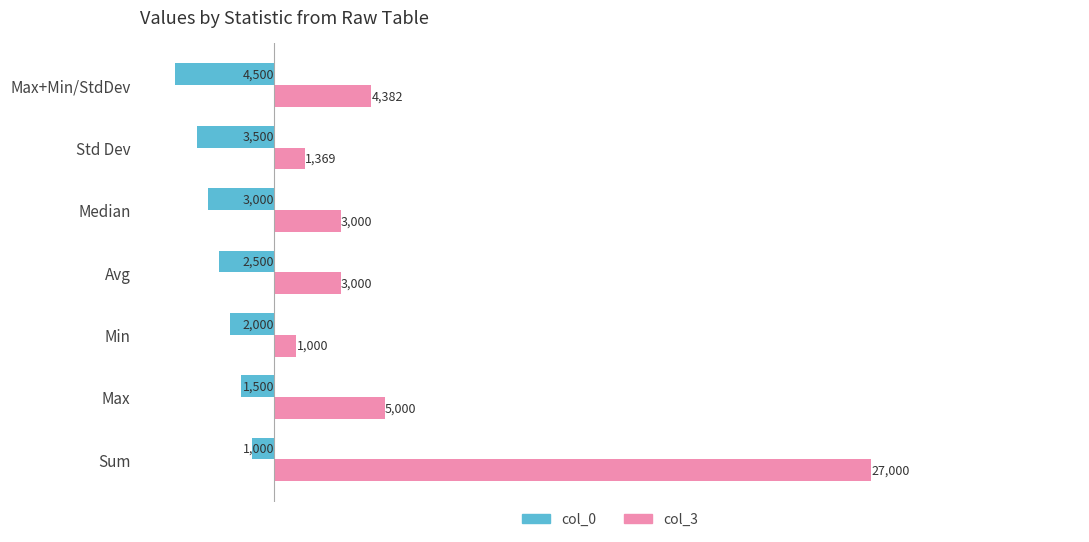

How many data points in col_0 are above -2500?

3